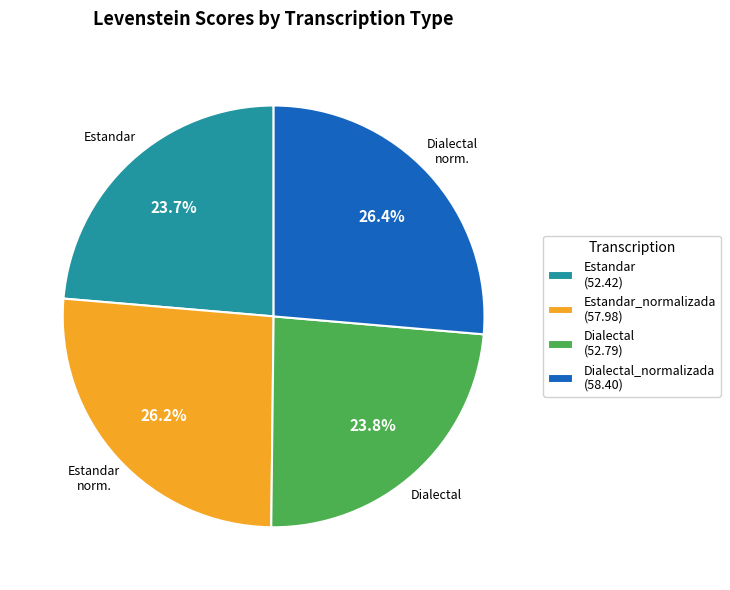

What percentage do Estandar_normalizada (57.98) and Dialectal (52.79) together represent?

50.0%